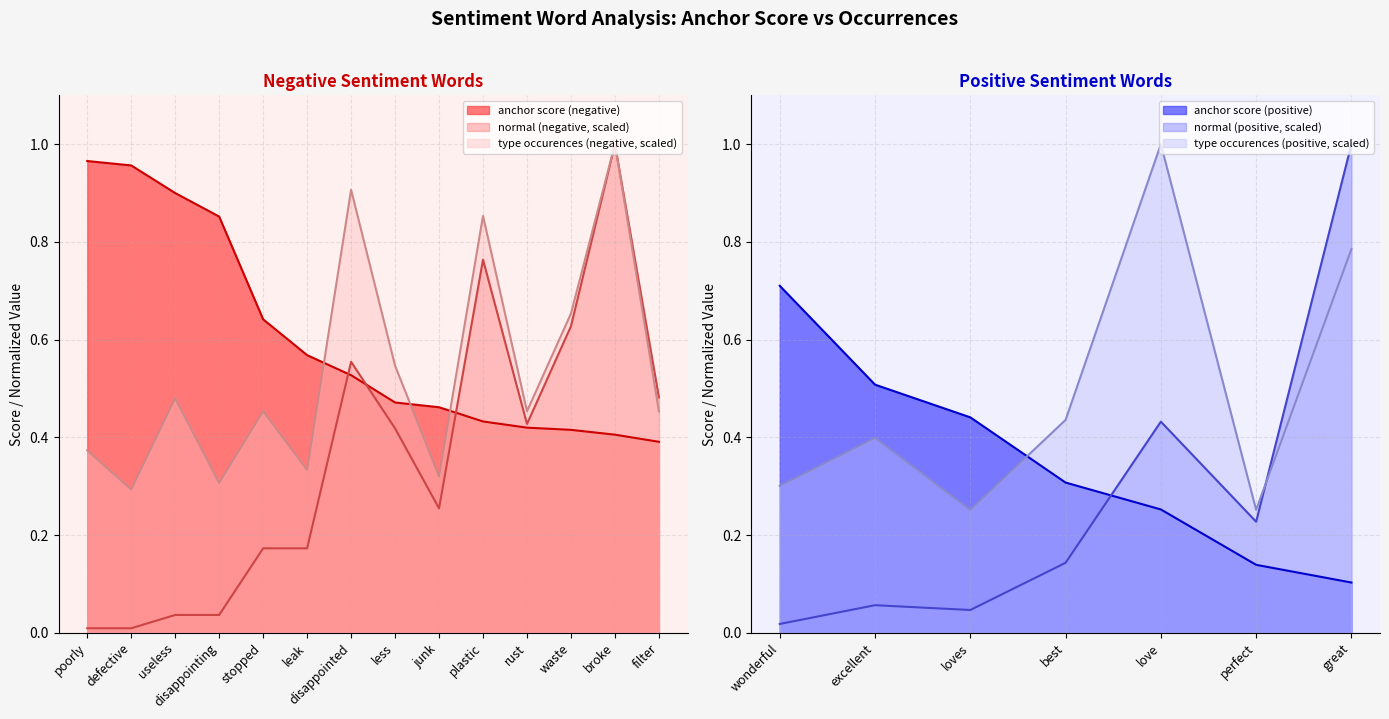

Between useless and waste, which series saw the biggest shift?

normal (negative)